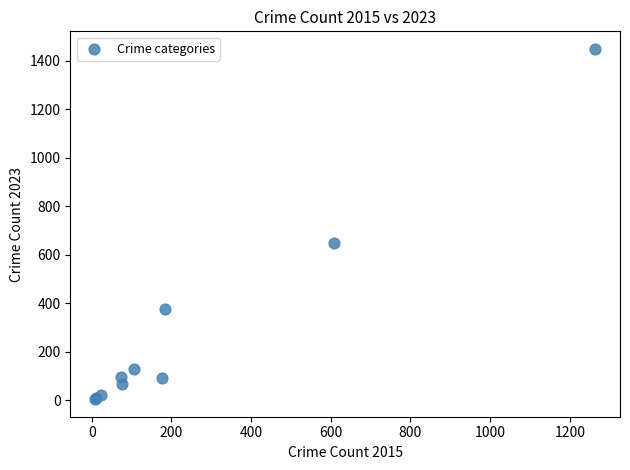

What Y value in the scatter plot is closest to 727?

650